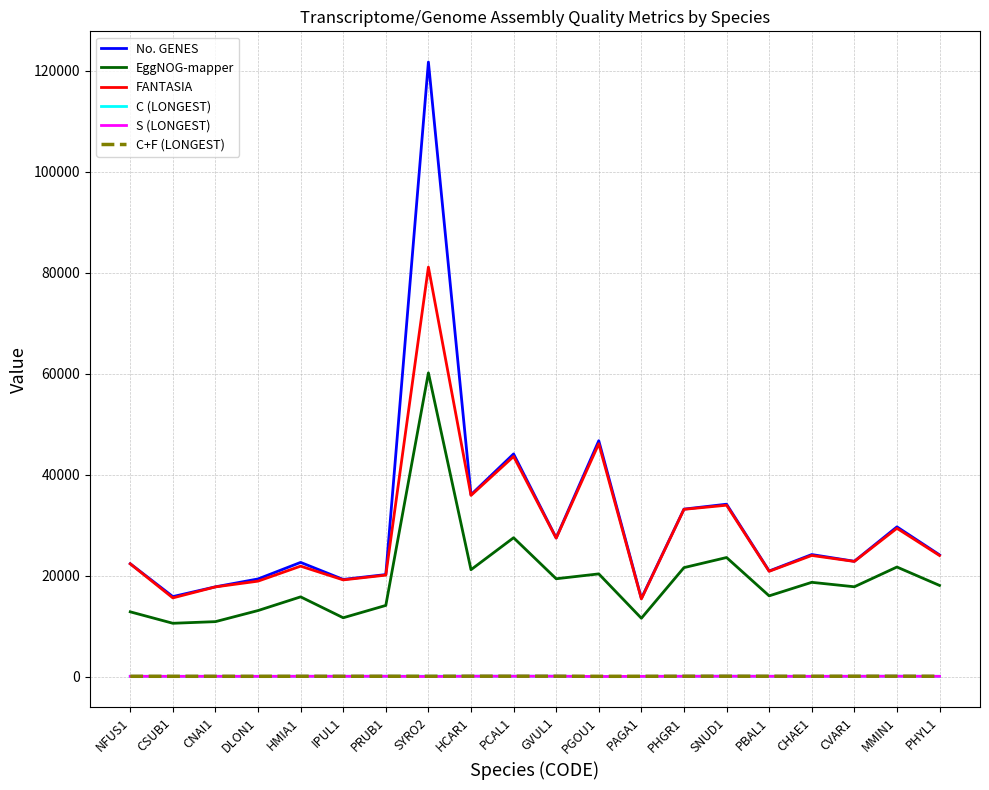

What is the average value of the C (LONGEST) series?

78.3